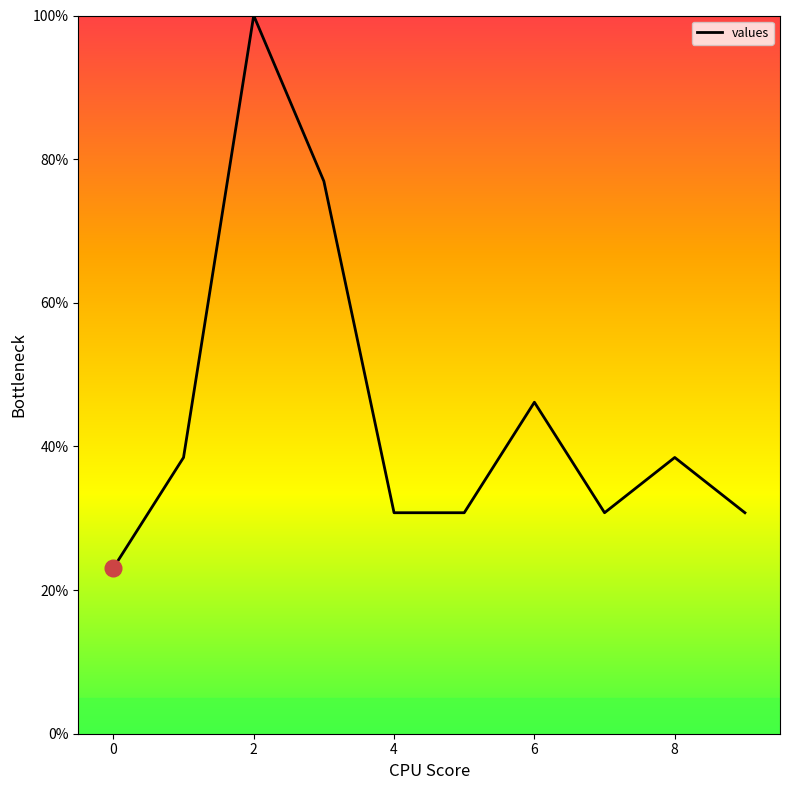

True or false: the data has more than 1 interior local peaks.

True